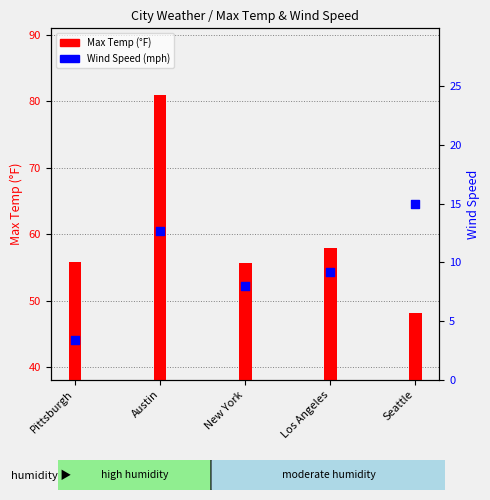

What is the total value across all series at Austin?

93.6